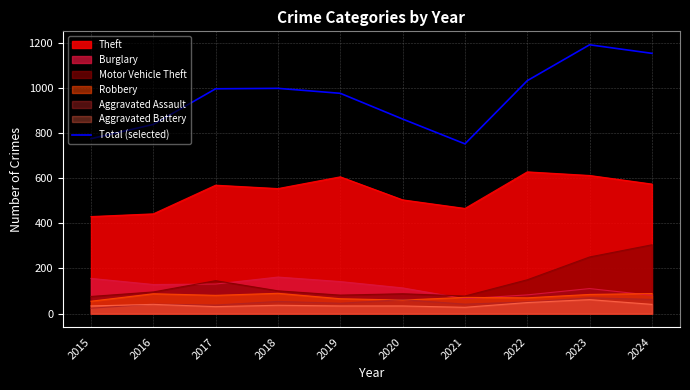

How many interior local peaks (higher than both neighbors) does the data have?

2